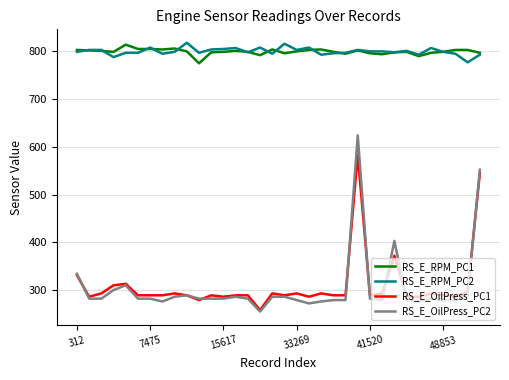

Which series has the largest range (max minus min)?

RS_E_OilPress_PC2